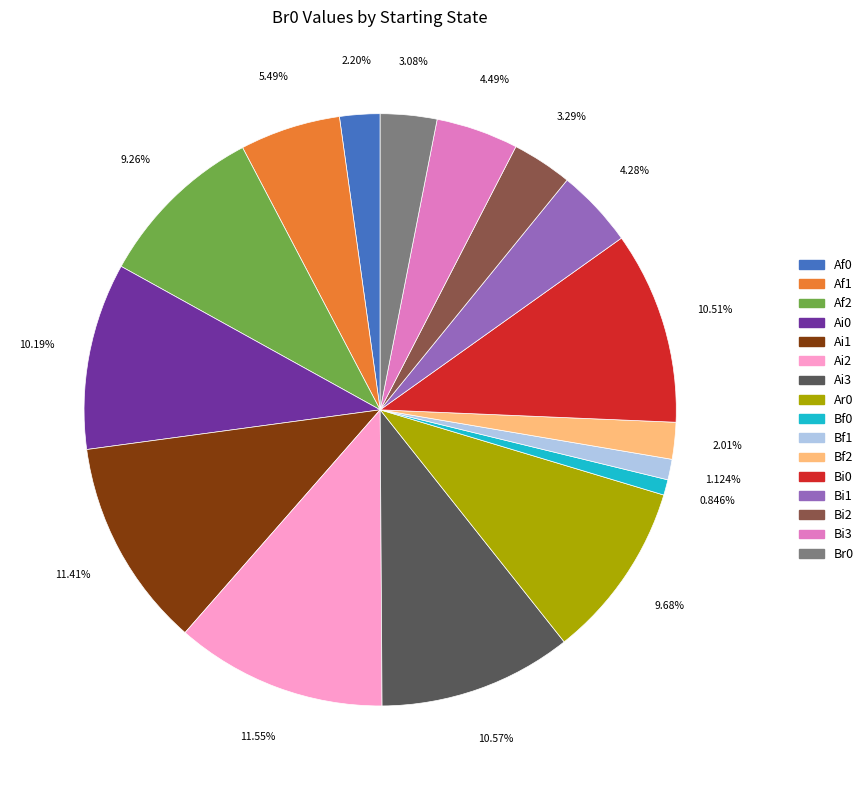

Is there any slice that represents more than half of the pie?

No